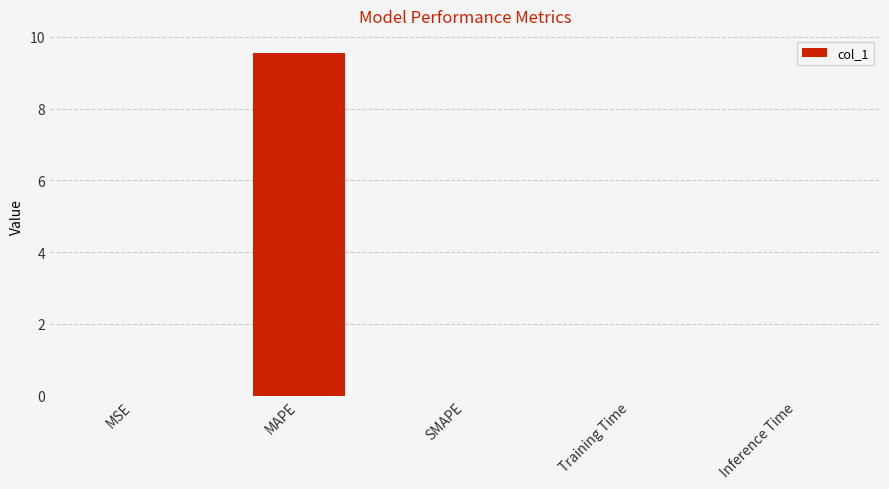

The value at MSE is 0.0. True or false?

True